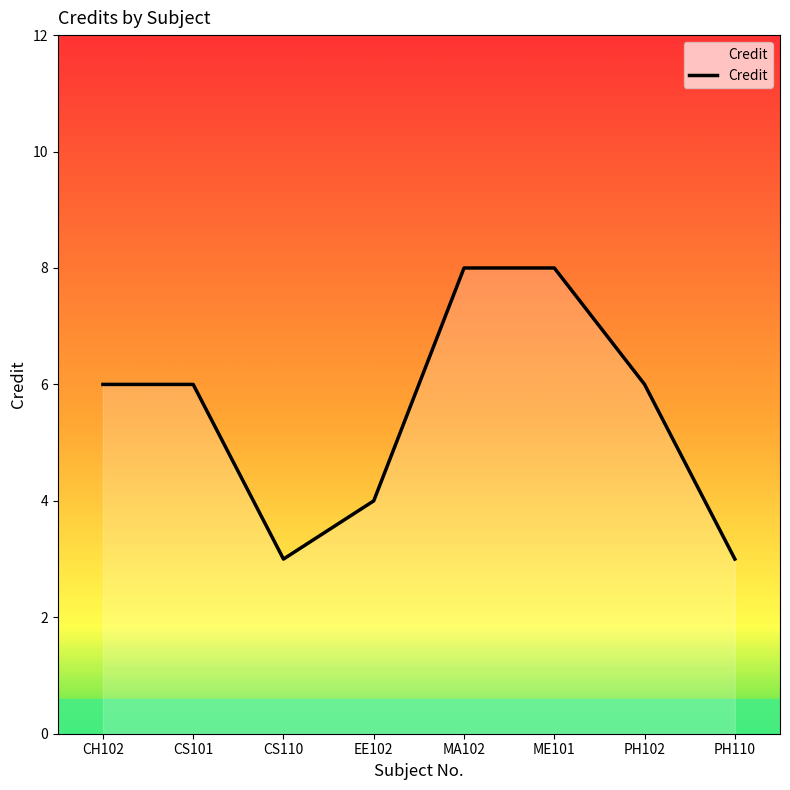

Is it true that the value at EE102 is 1?

False